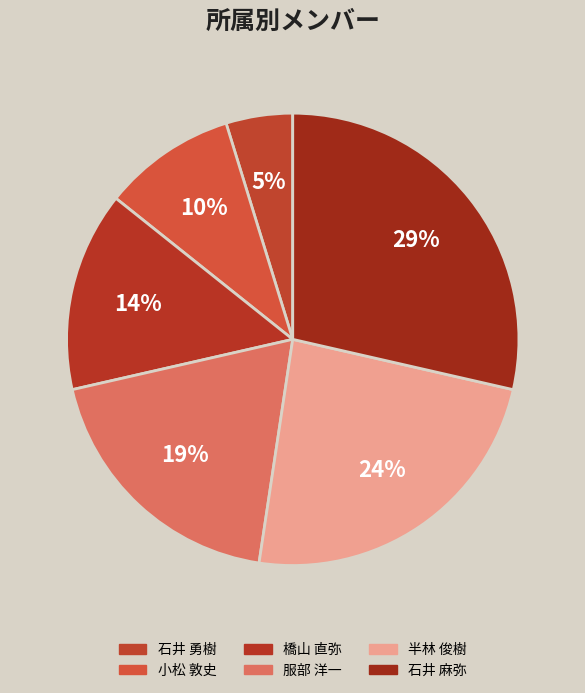

Is it true that 石井 麻弥 is 29% of the pie?

True